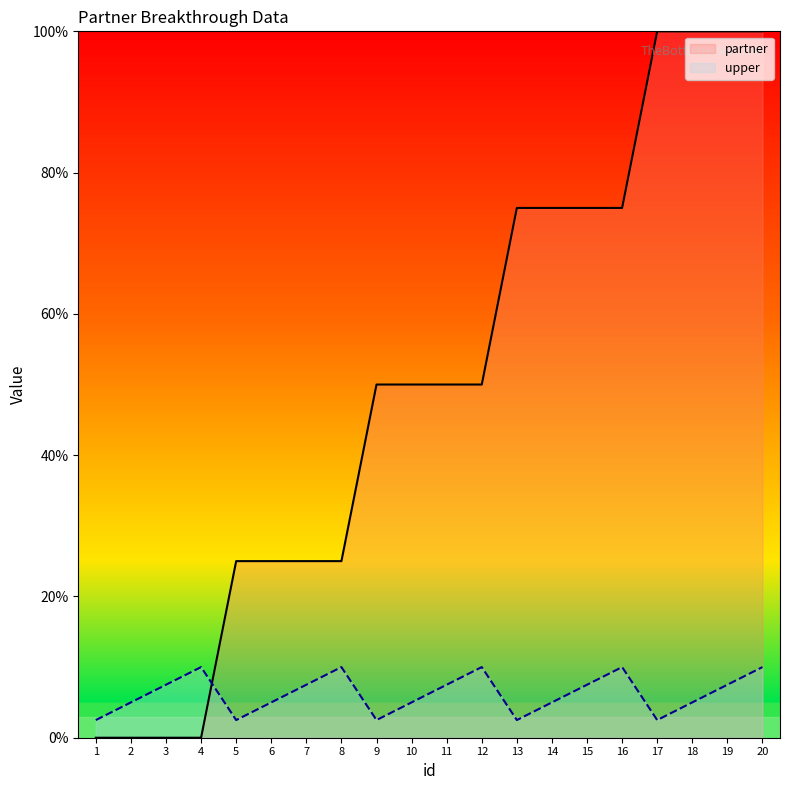

How many interior local peaks does the upper series have?

4